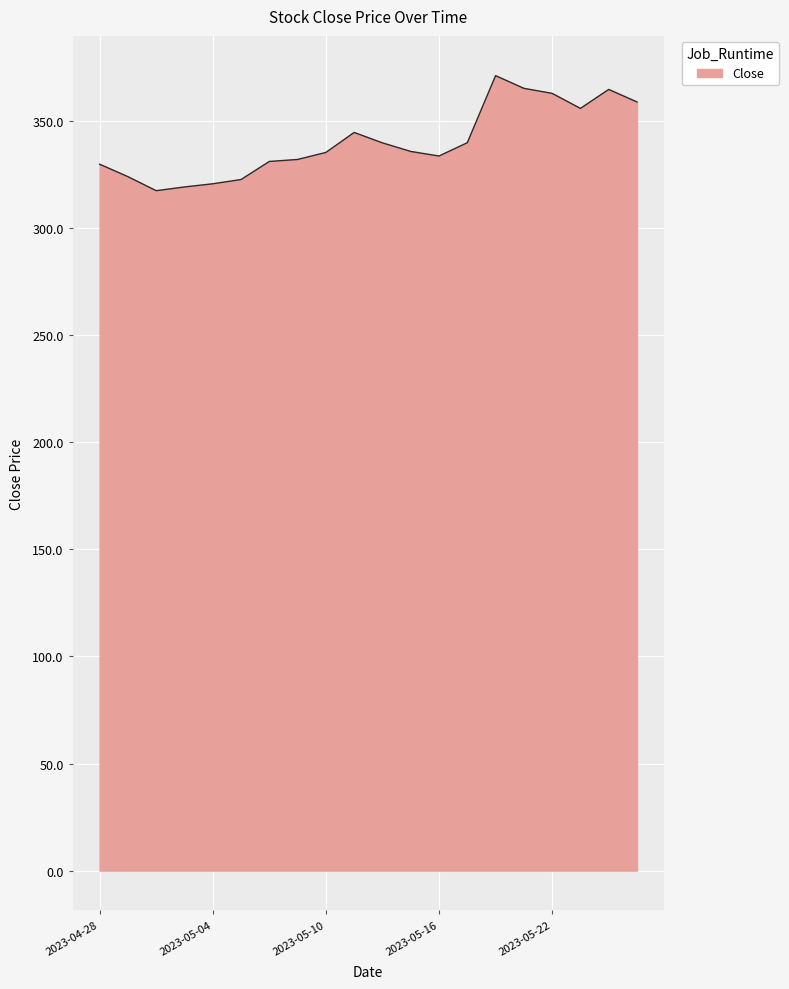

What is the greatest value displayed?

371.3